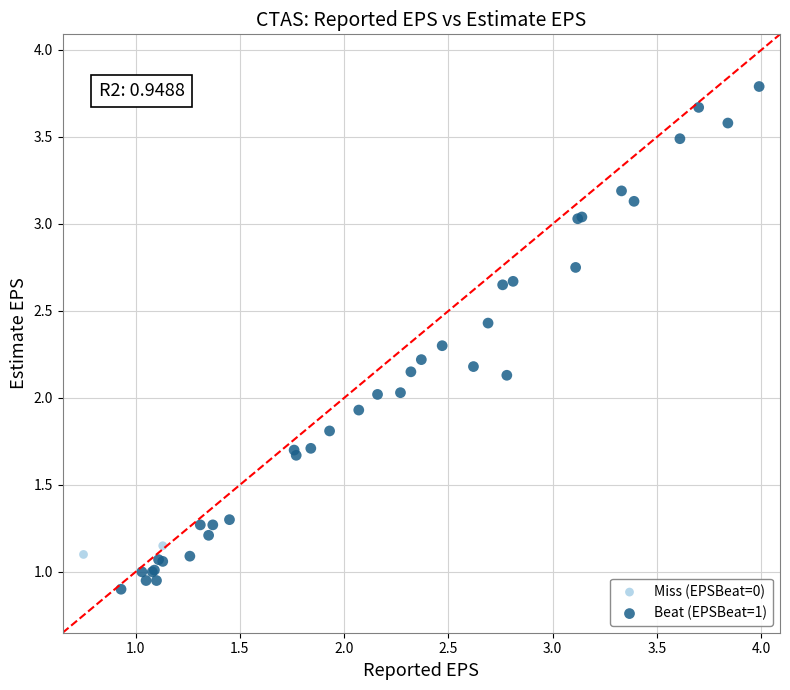

Which series contains the lowest Y value?

Beat (EPSBeat=1)